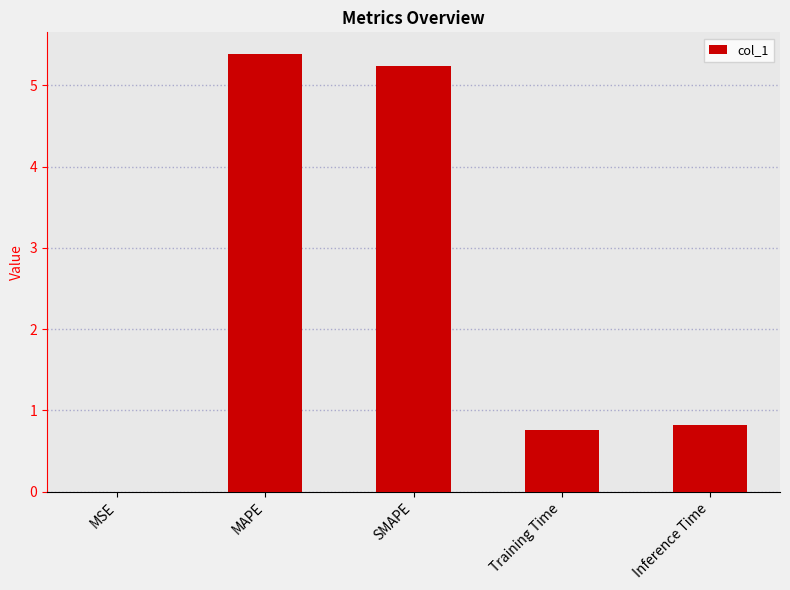

What is the difference between the values at Inference Time and MAPE?

4.6